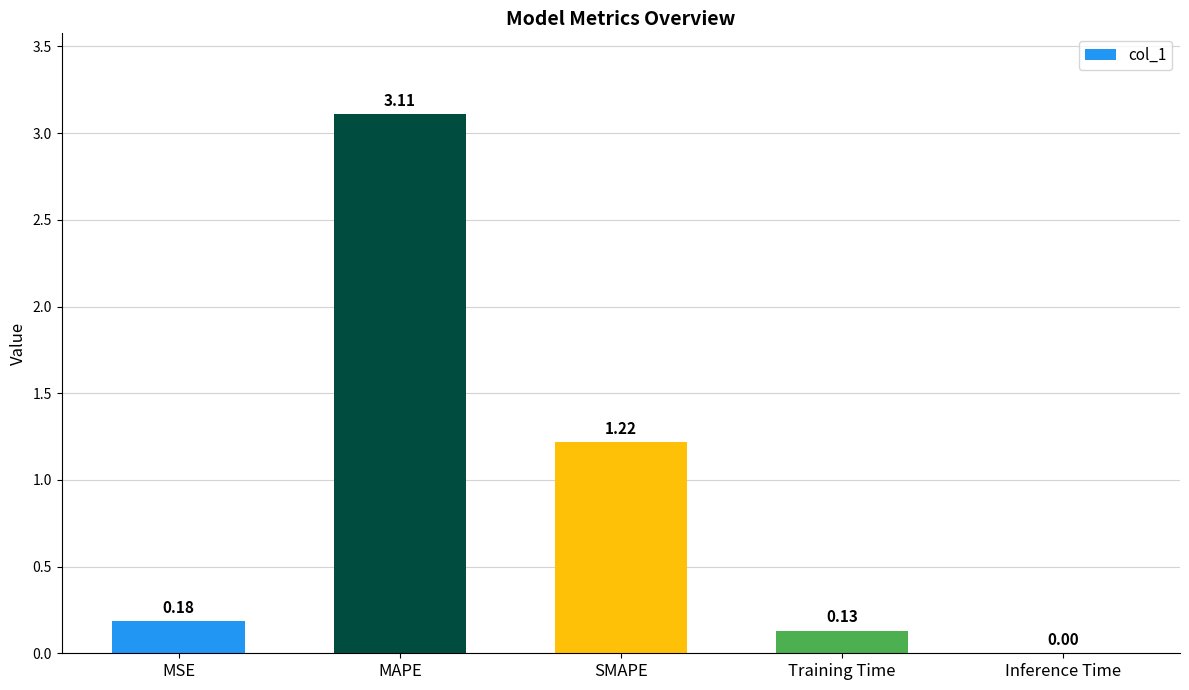

What is the change in value from SMAPE to Inference Time?

-1.2